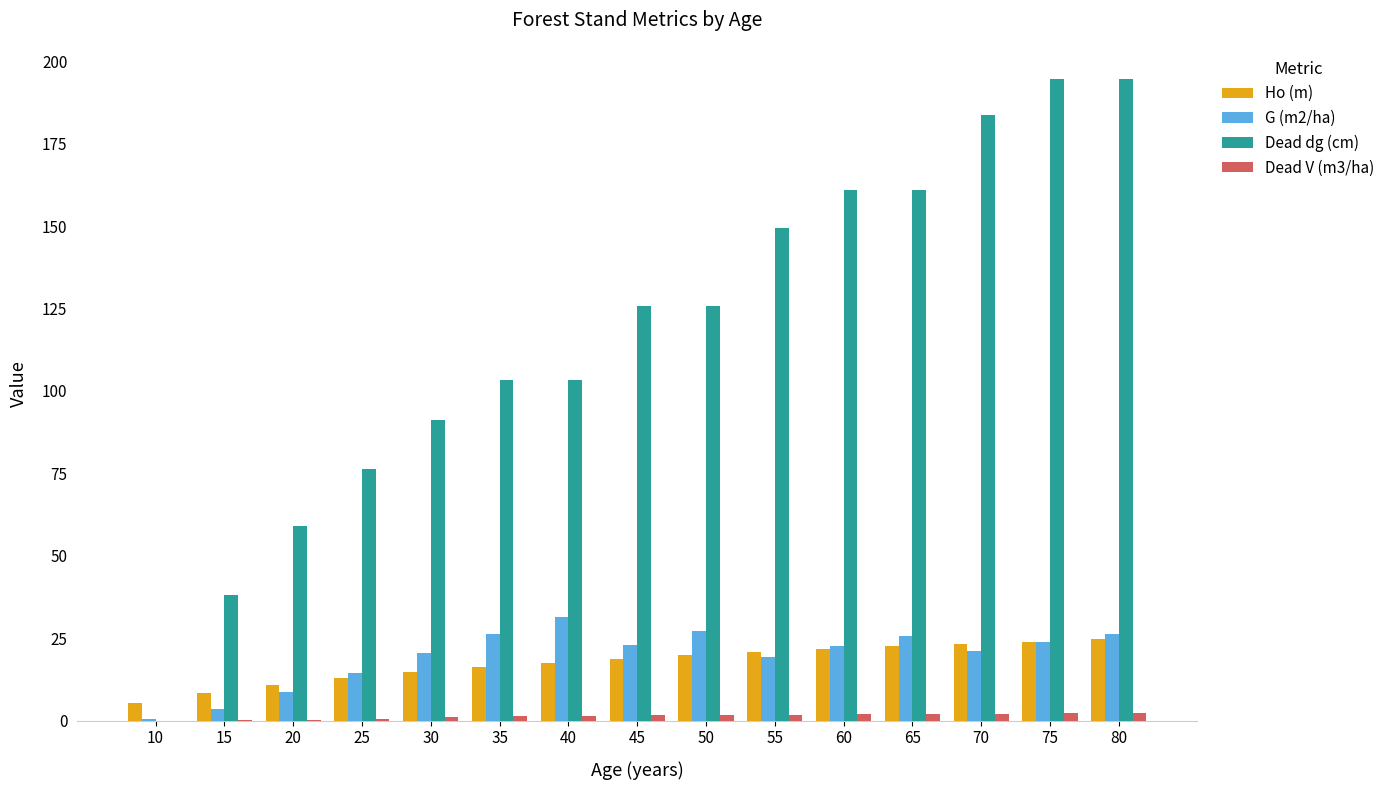

Which series changed the most between 15 and 35?

Dead dg (cm)